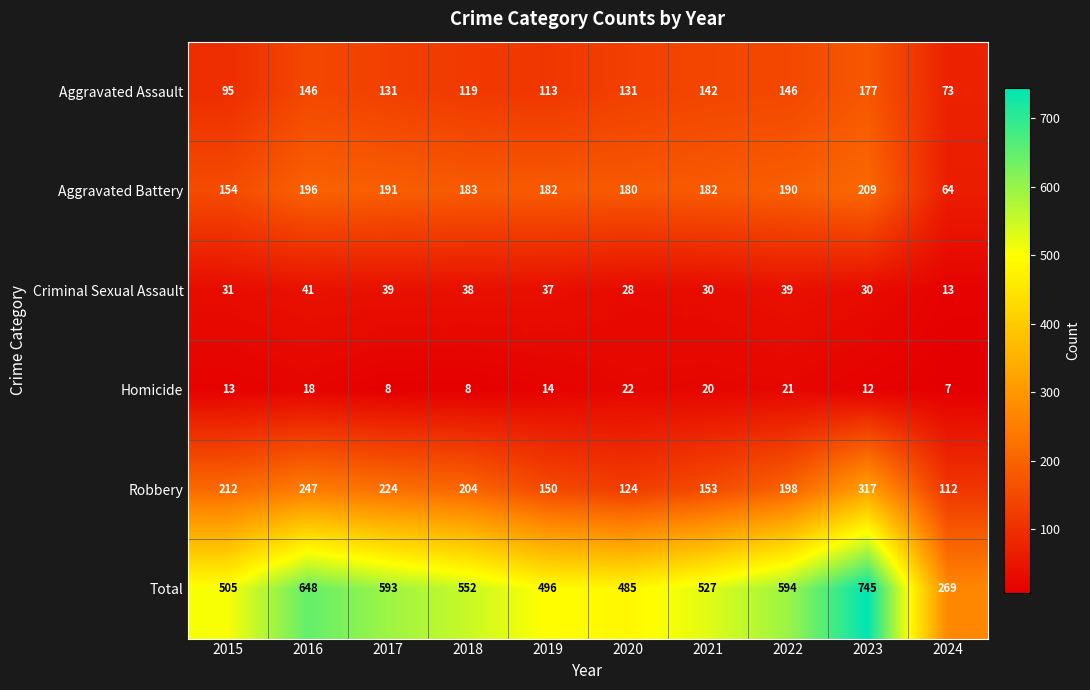

At which category does the chart reach its minimum across all series?

2024